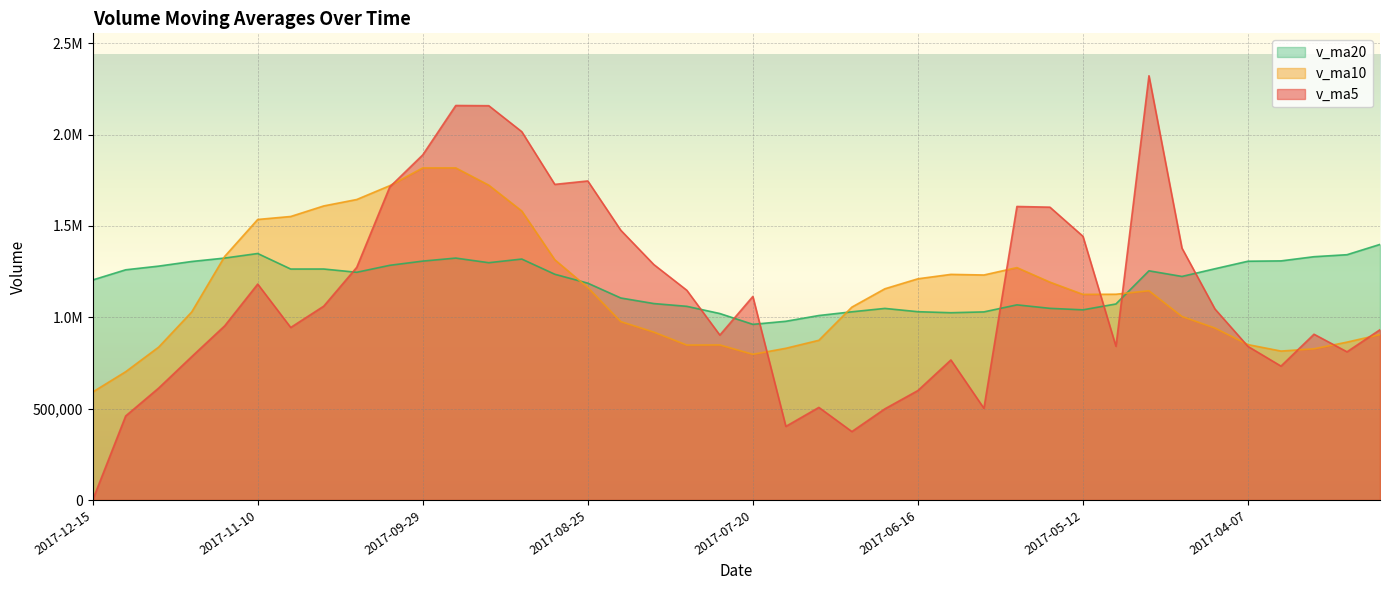

What is the difference between the highest and lowest values at 2017-06-23?

657157.5